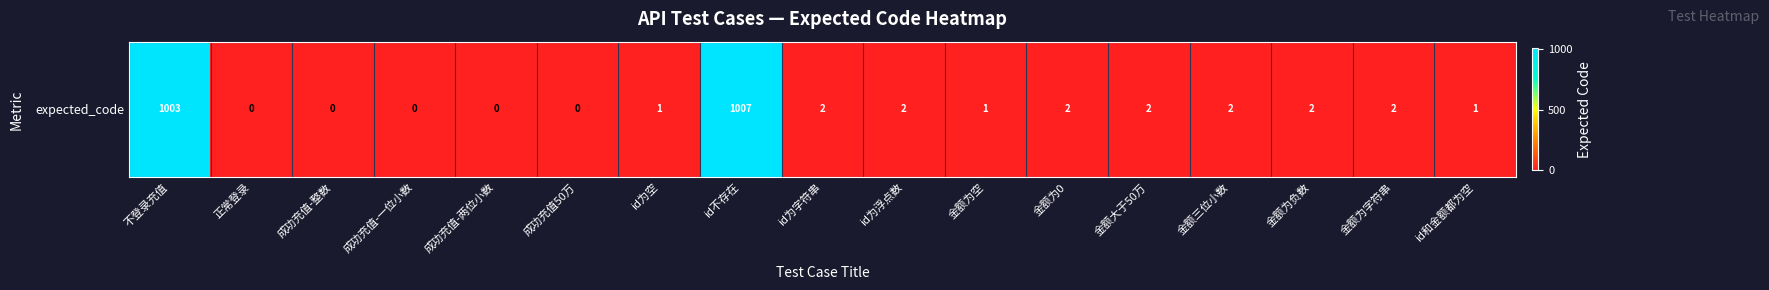

What is the sum of the values at 金额三位小数 and 正常登录?

2